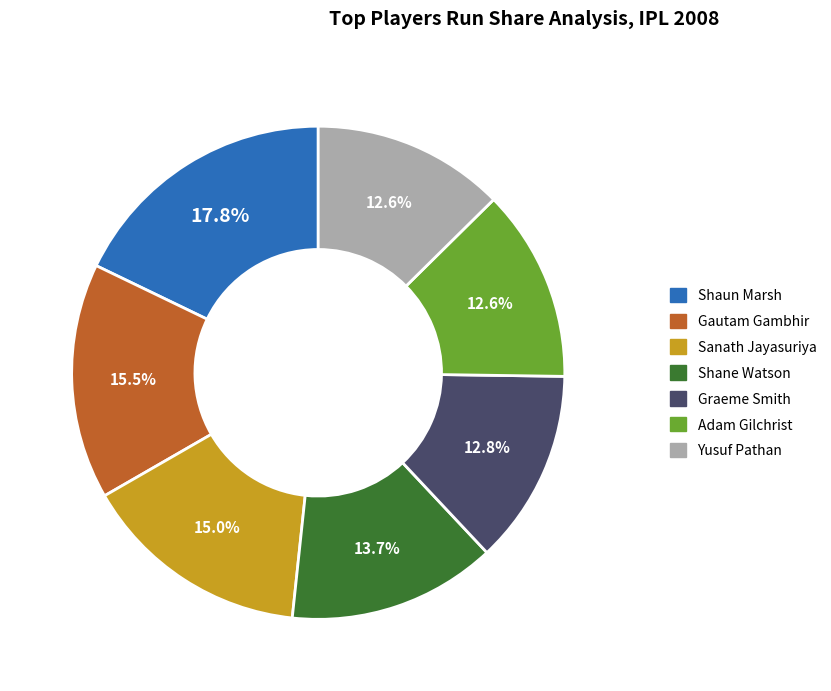

Which slice is the largest?

Shaun Marsh